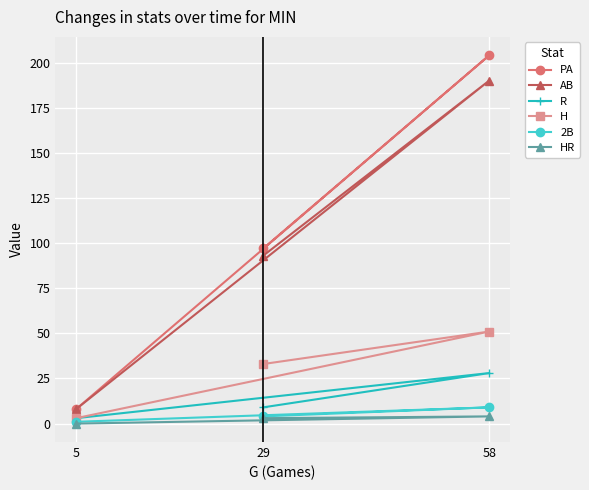

Which series has the widest spread of values?

PA